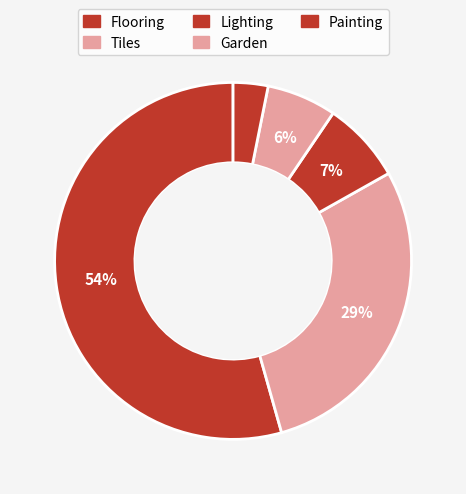

Count the number of slices in the pie.

5